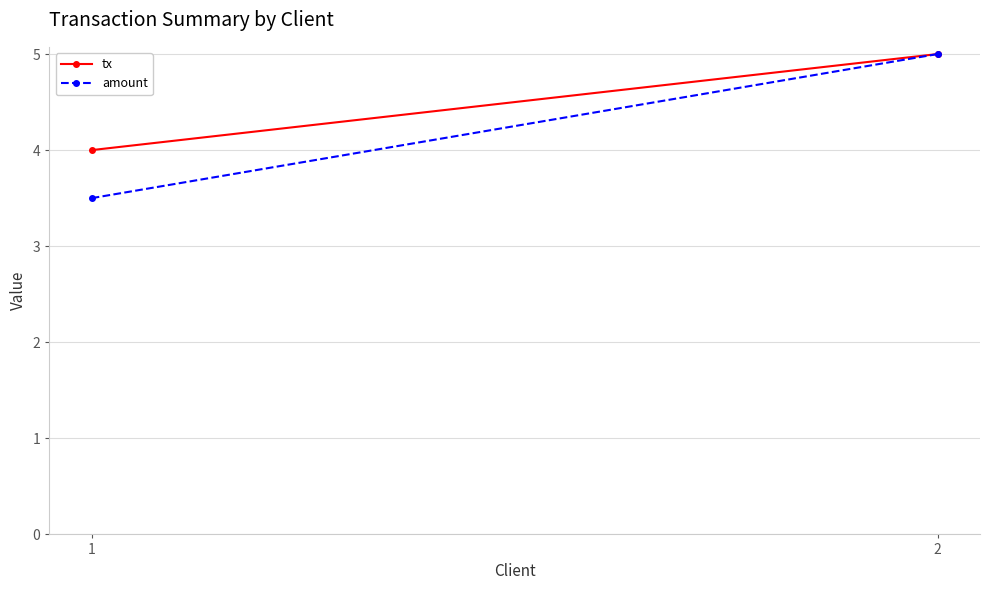

Is the value of tx at 2 greater than the value of amount at 2?

No